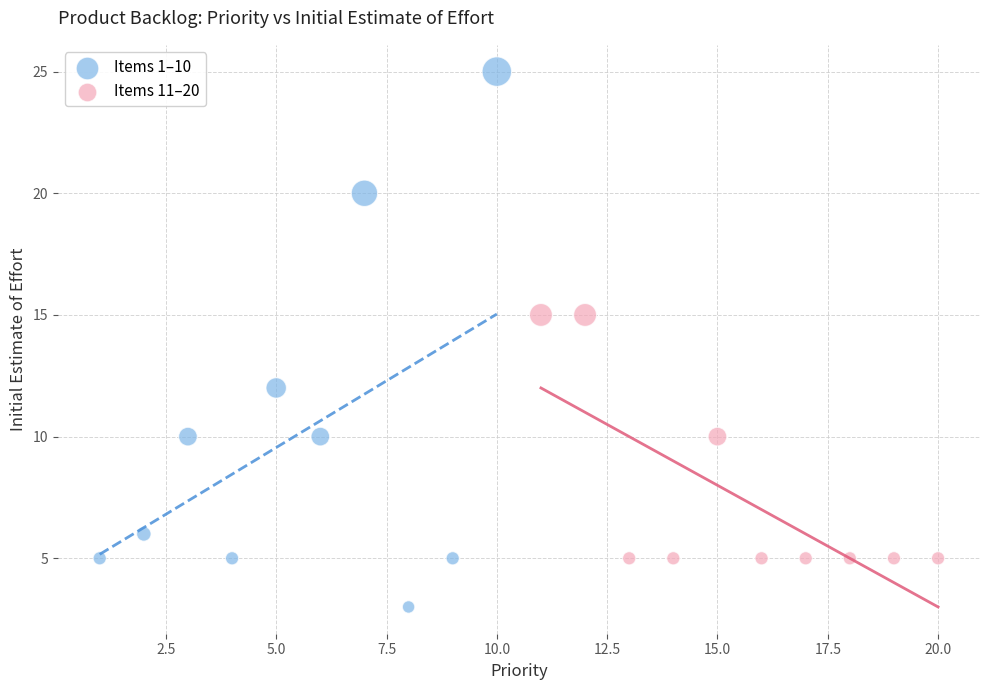

Which series reaches the minimum Y coordinate?

Items 1–10